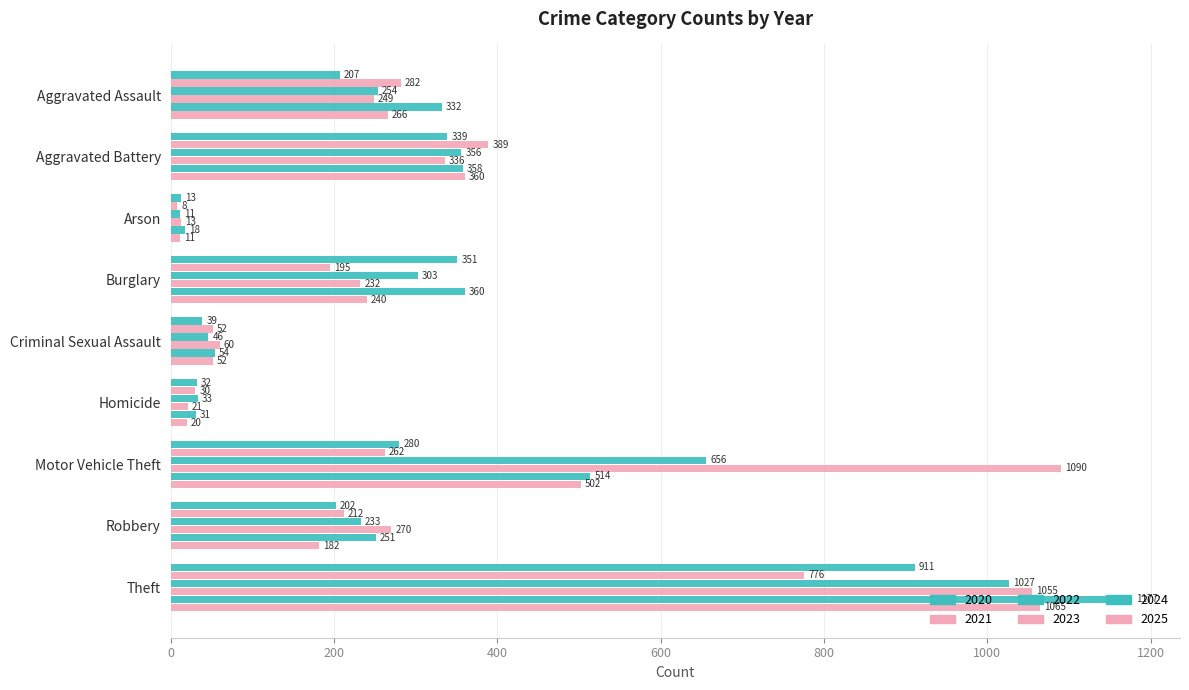

What is the difference between the maximum and minimum values in the 2022 series?

1016